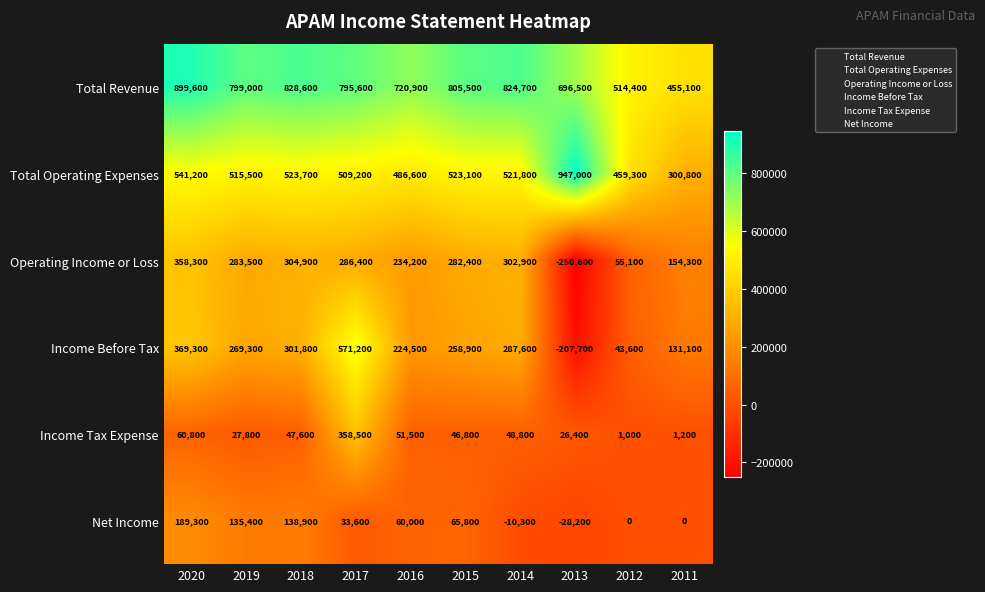

Count the number of data series in this chart.

6